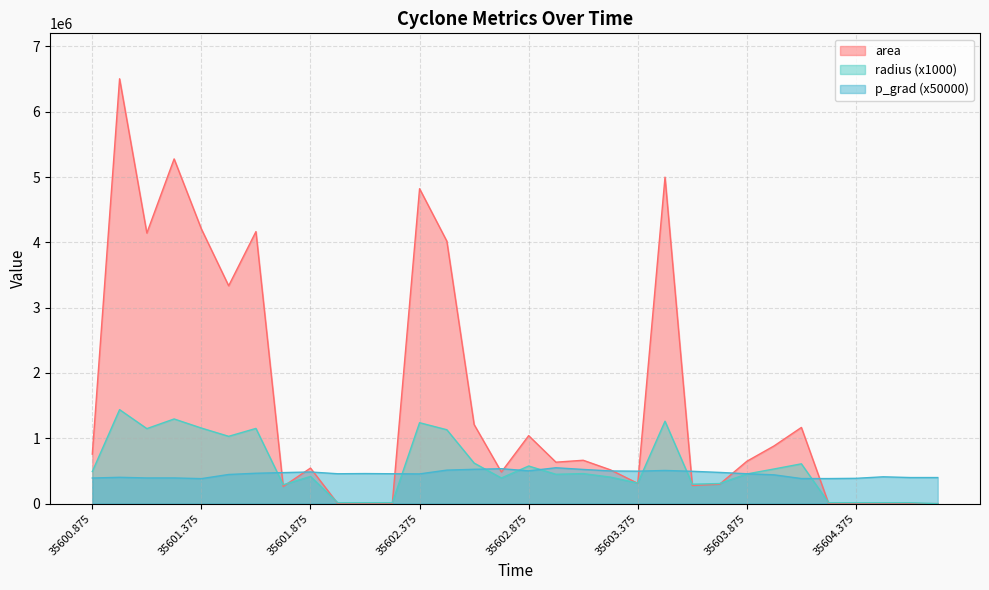

Read the area value at 35602.875.

1040625.0